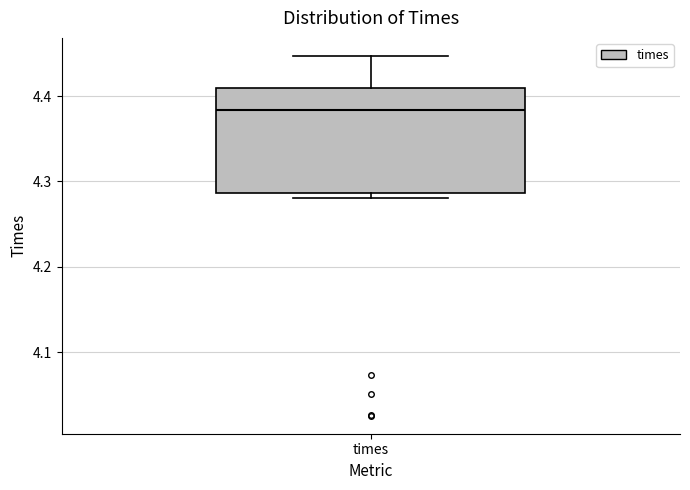

Transcribe this box plot: give where the median line is, the range the box spans, and where the two whiskers end, as read against the y-axis. The values are not printed on the chart, so give them approximately, as read against the axis.

median 4.38, box 4.29 to 4.41, whiskers 4.28 to 4.45